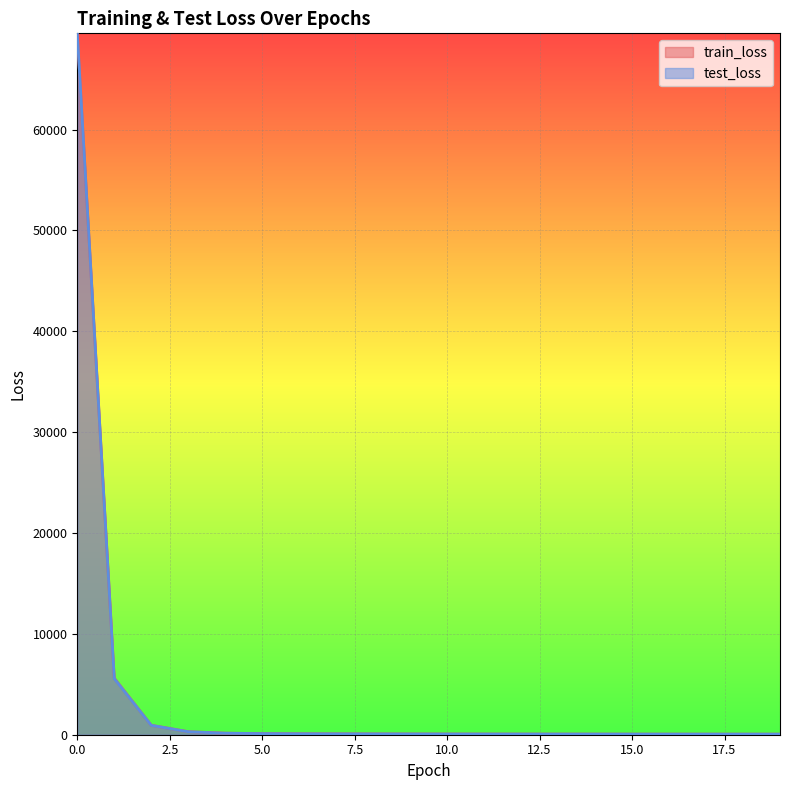

Read the train_loss value at 5.0.

110.5